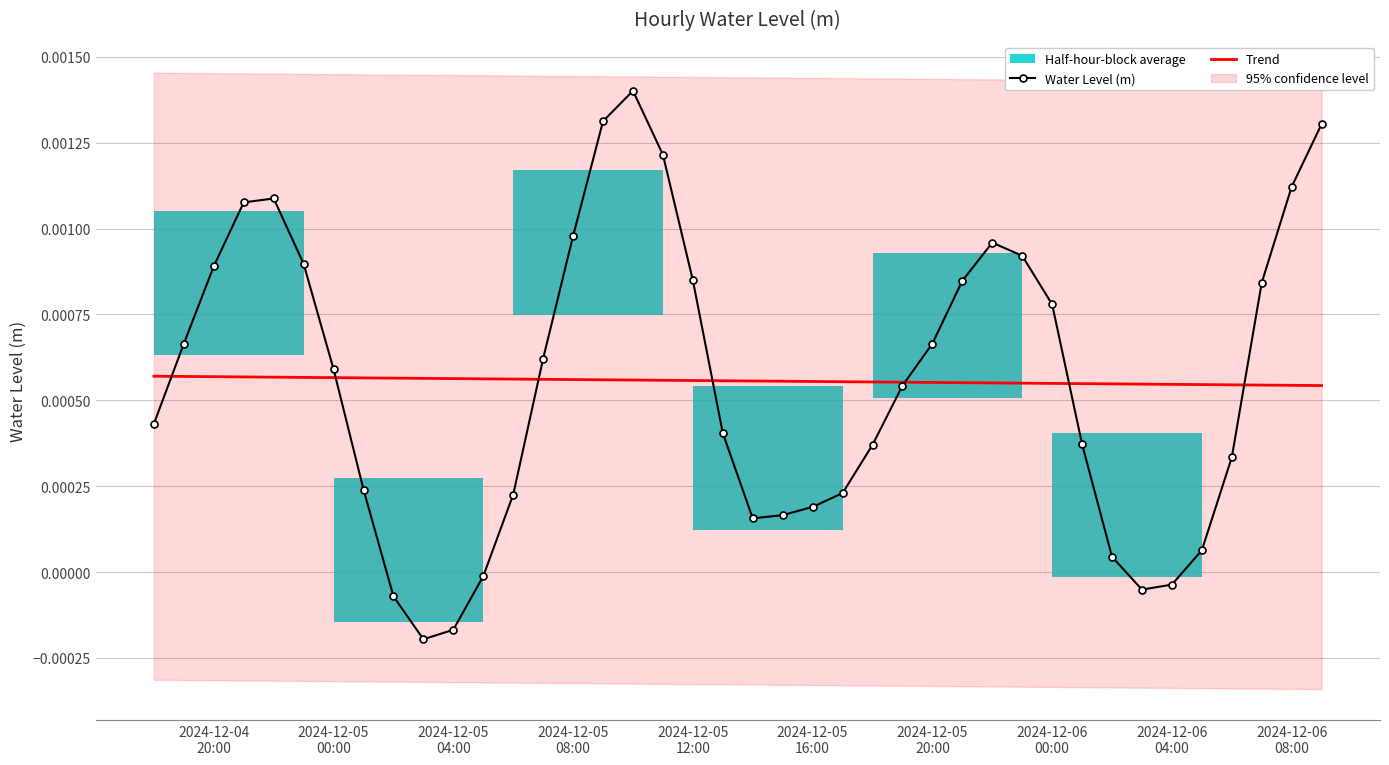

How many values in Water Level (m) are below zero?

6